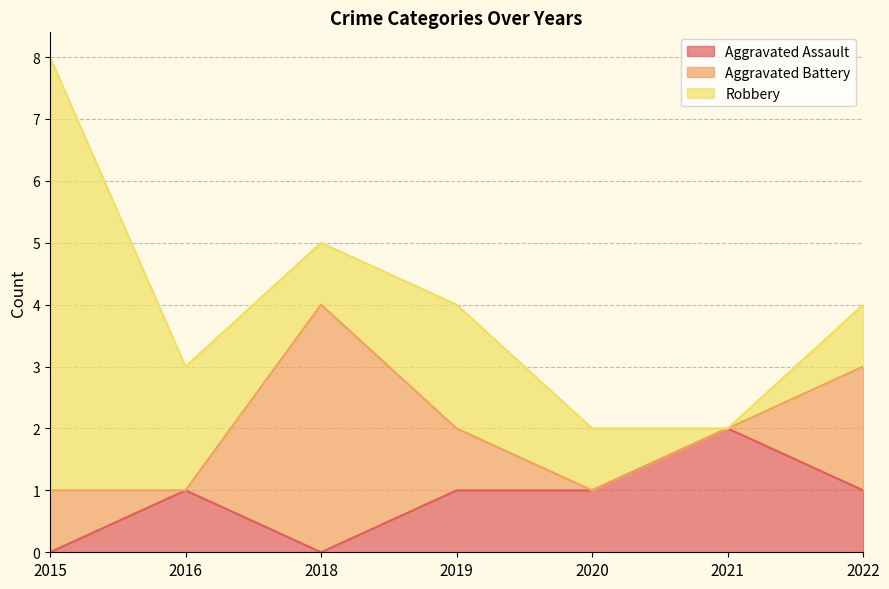

Is the value of Aggravated Assault at 2019 greater than the value of Robbery at 2022?

No